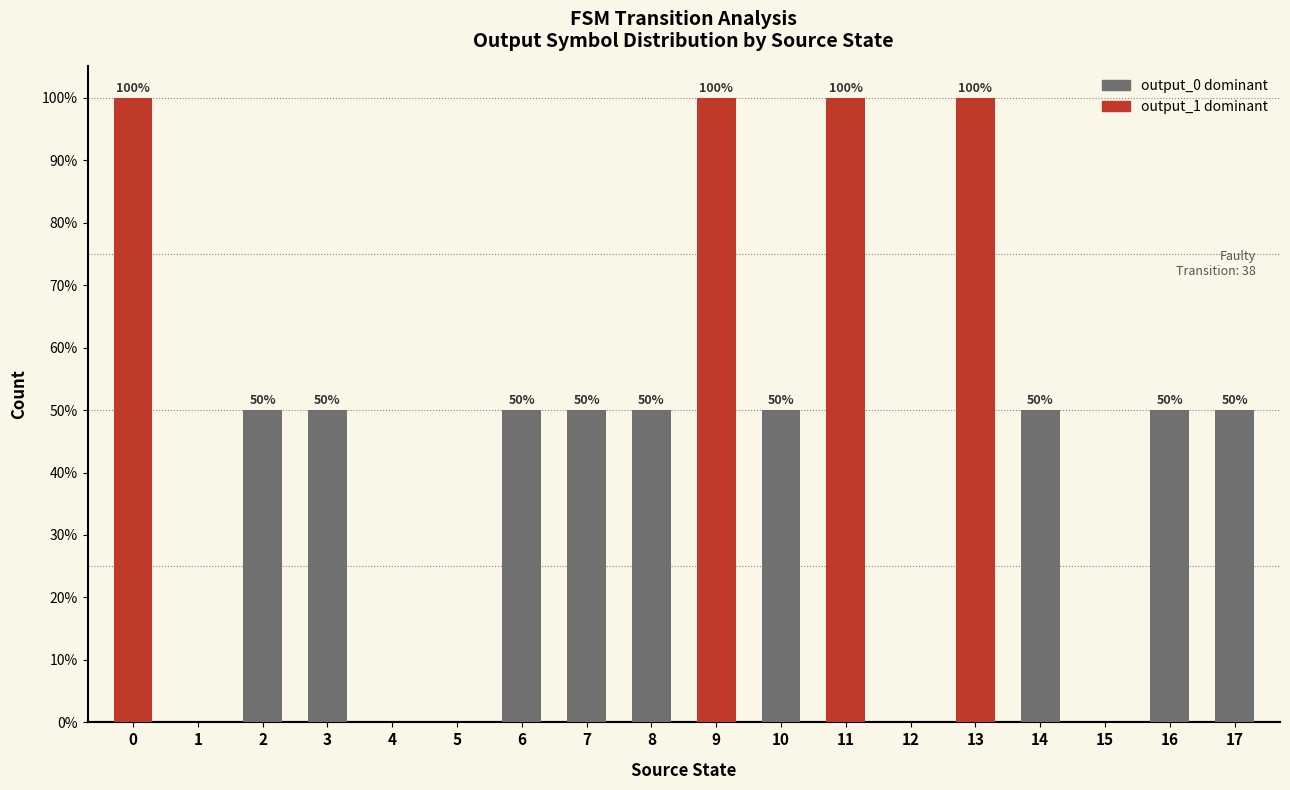

How many categories are shown in the chart?

18